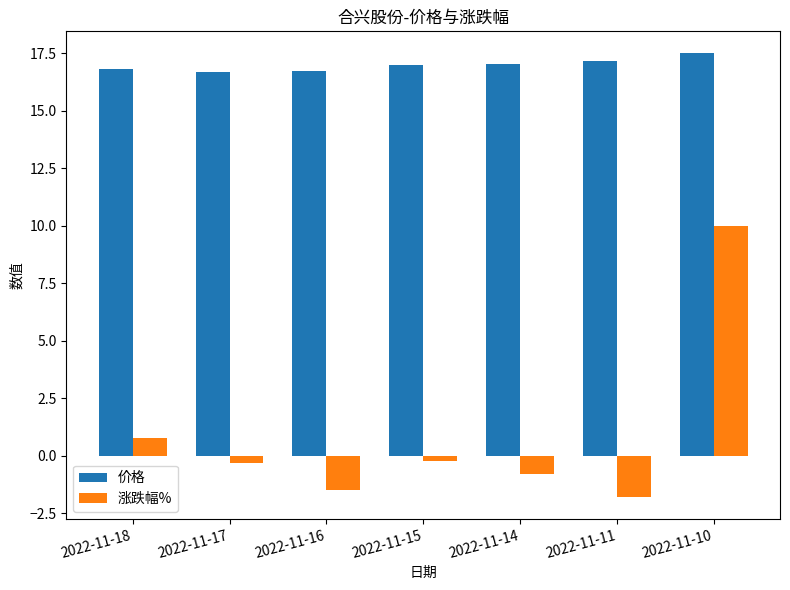

Which series has the widest spread of values?

涨跌幅%